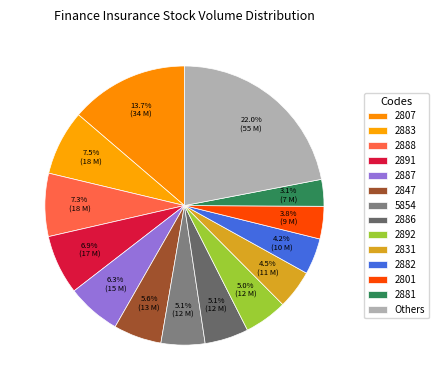

Count the number of slices in the pie.

14